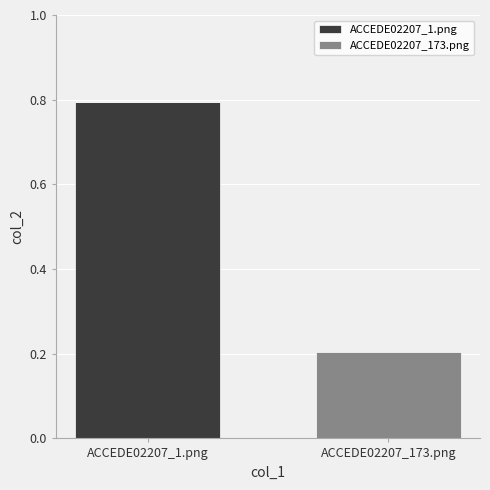

What is the total value across all series at ACCEDE02207_1.png?

0.8